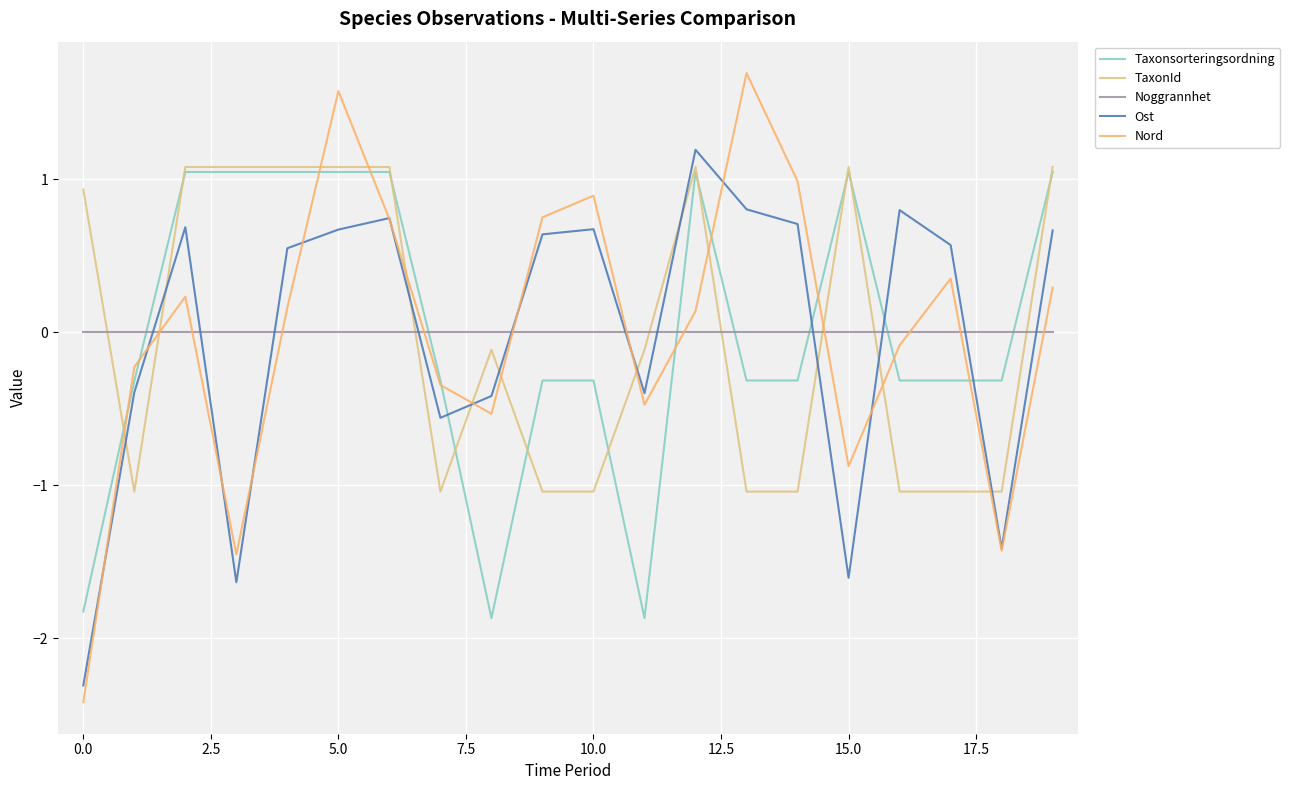

Which series has the widest spread of values?

Nord